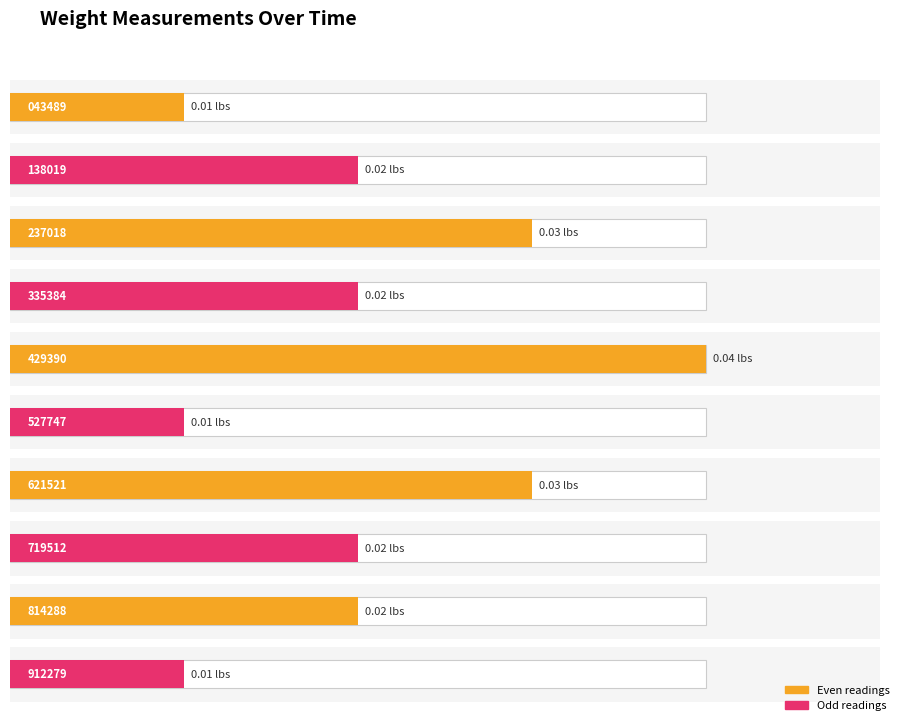

True or false: the data shows 0.0 at 00:46:27.527747.

False